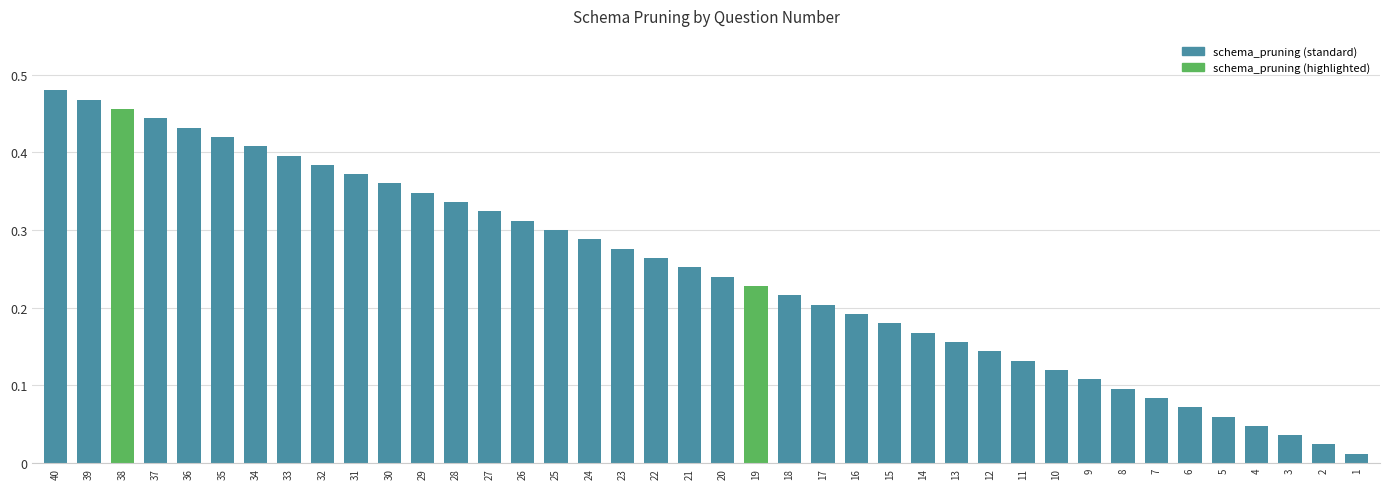

Which has a higher value, 34 or 35?

35